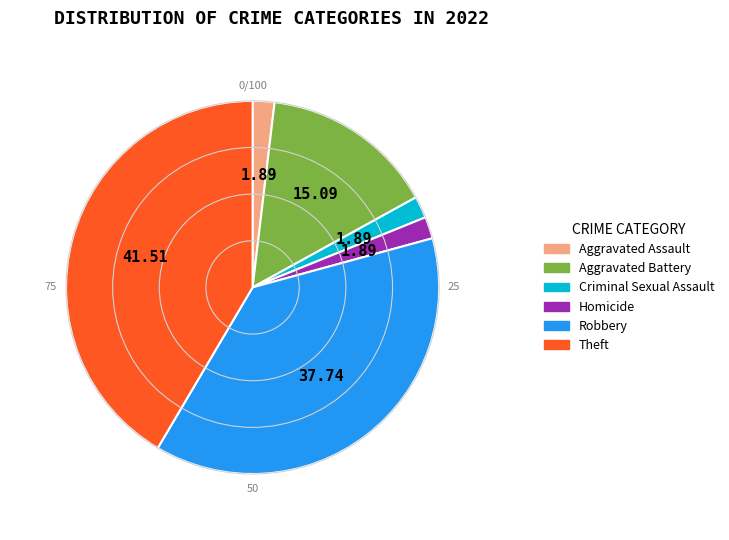

Count the number of slices in the pie.

6